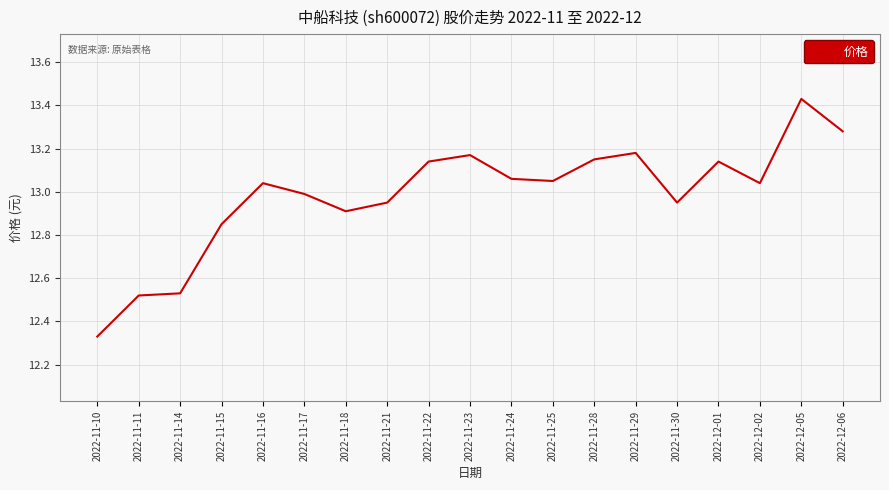

The chart shows a value of 22.0 at 2022-11-16. True or false?

False